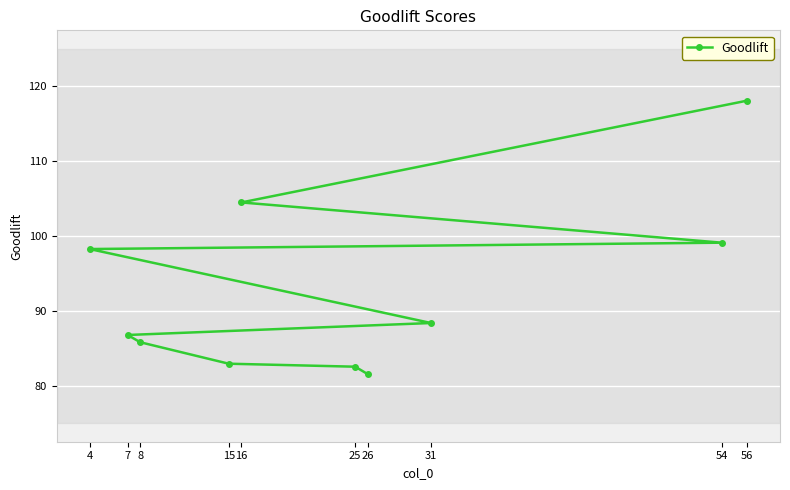

Rank the categories by value from lowest to highest.

26, 25, 15, 8, 7, 31, 4, 54, 16, 56